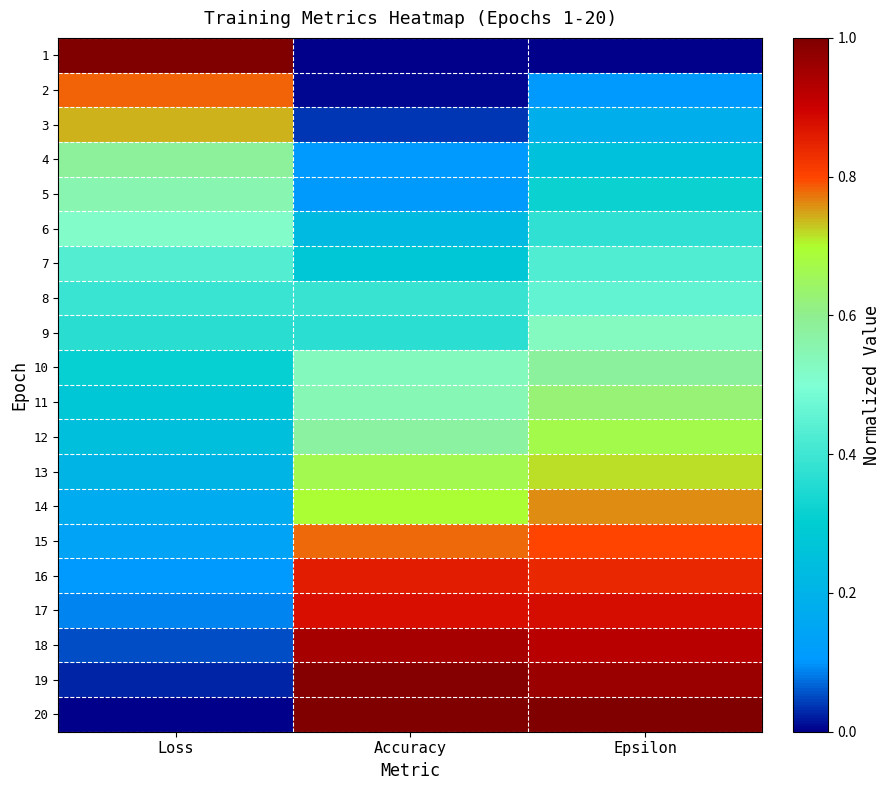

List the series in order of their peak value, lowest first.

7, 8, 6, 9, 5, 10, 4, 11, 12, 13, 3, 14, 2, 15, 16, 17, 18, 19, 1, 20